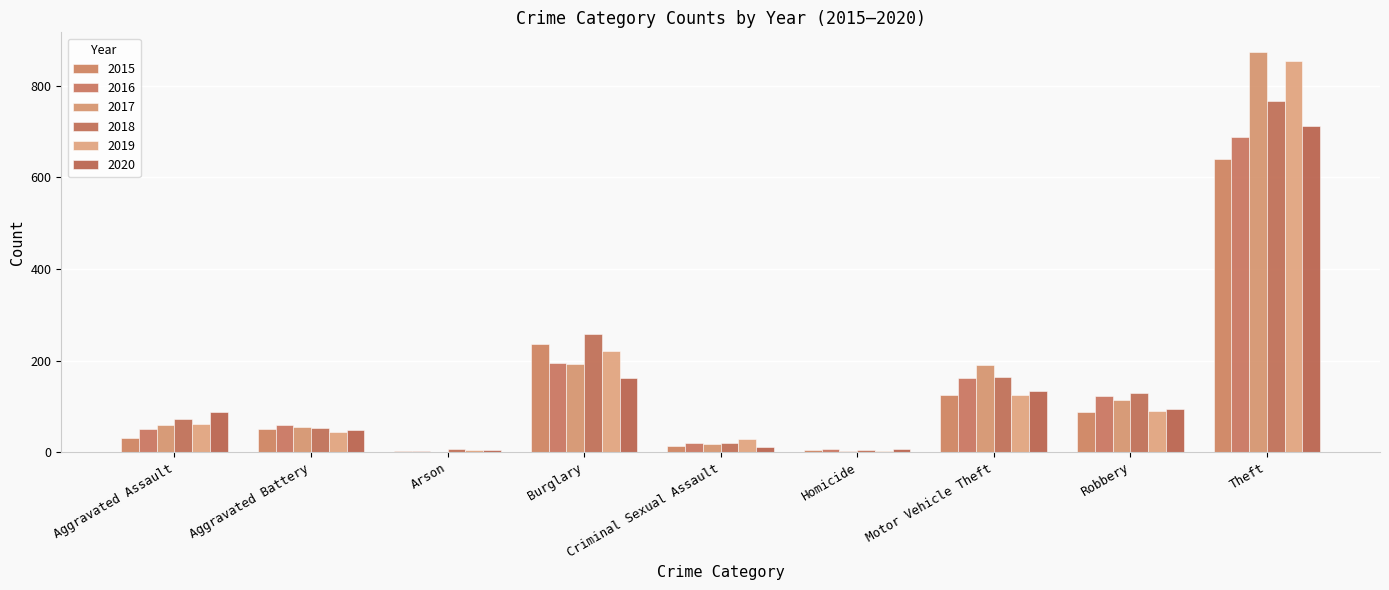

How many groups of bars are there?

9